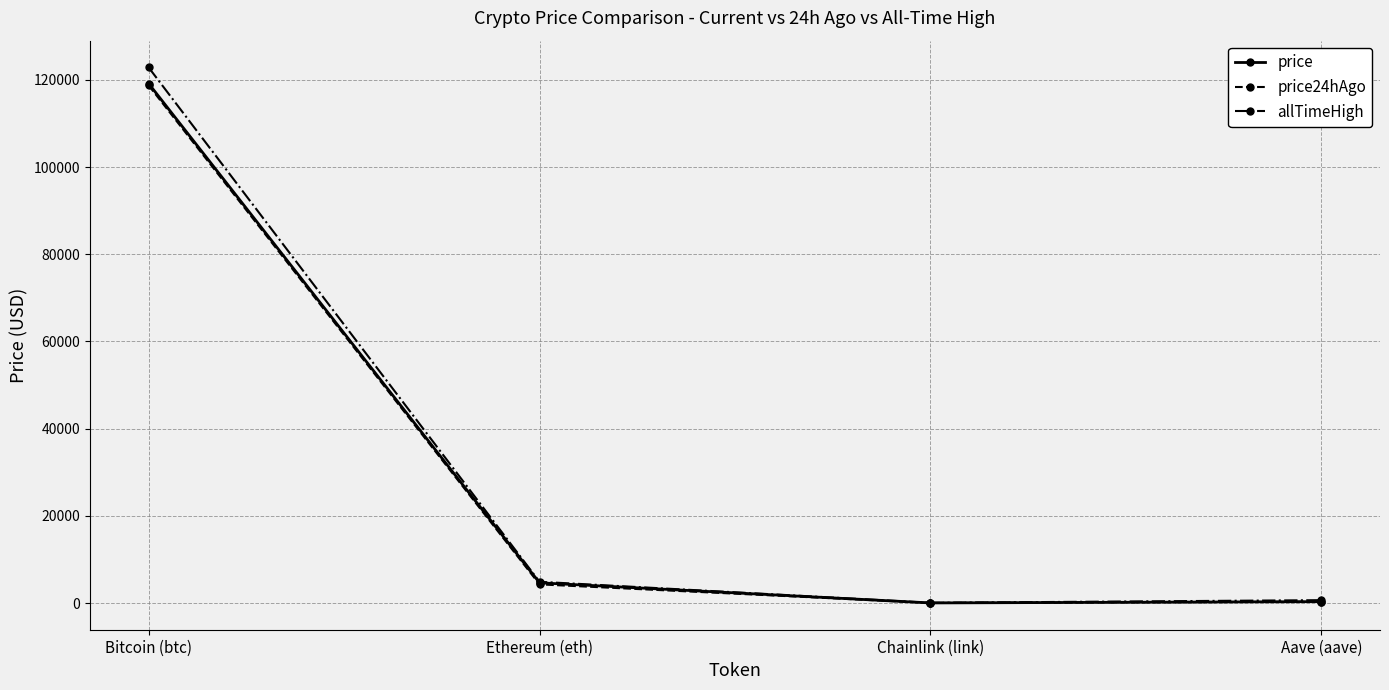

What is the difference between the maximum and minimum values in the allTimeHigh series?

122785.3